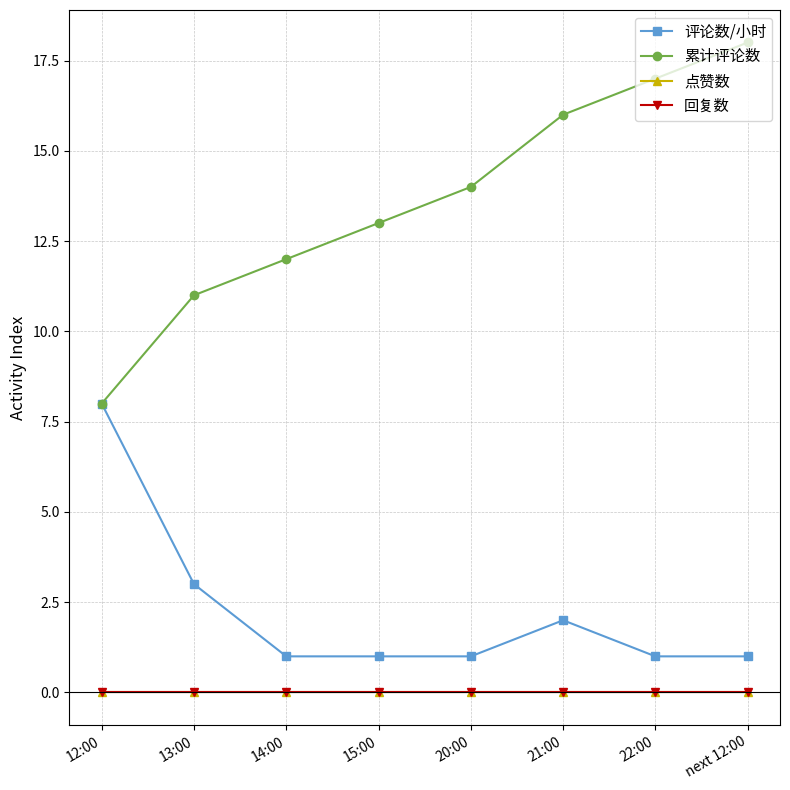

Does the chart display data point markers on the line(s)?

Yes